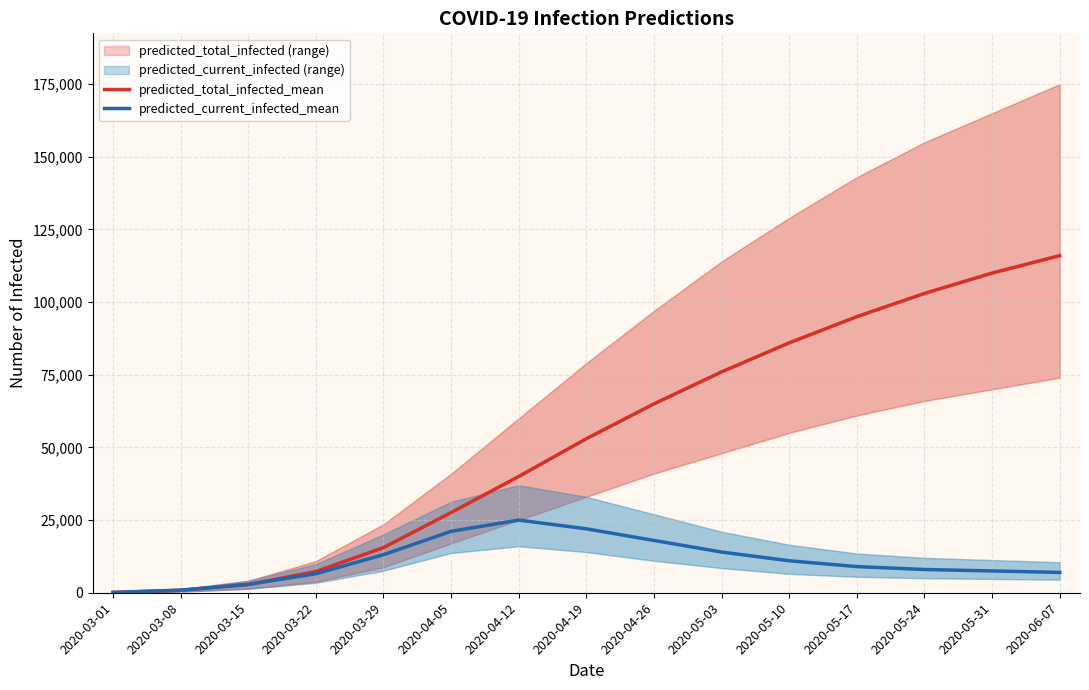

What is the label of the 12th point from the right?

2020-03-22